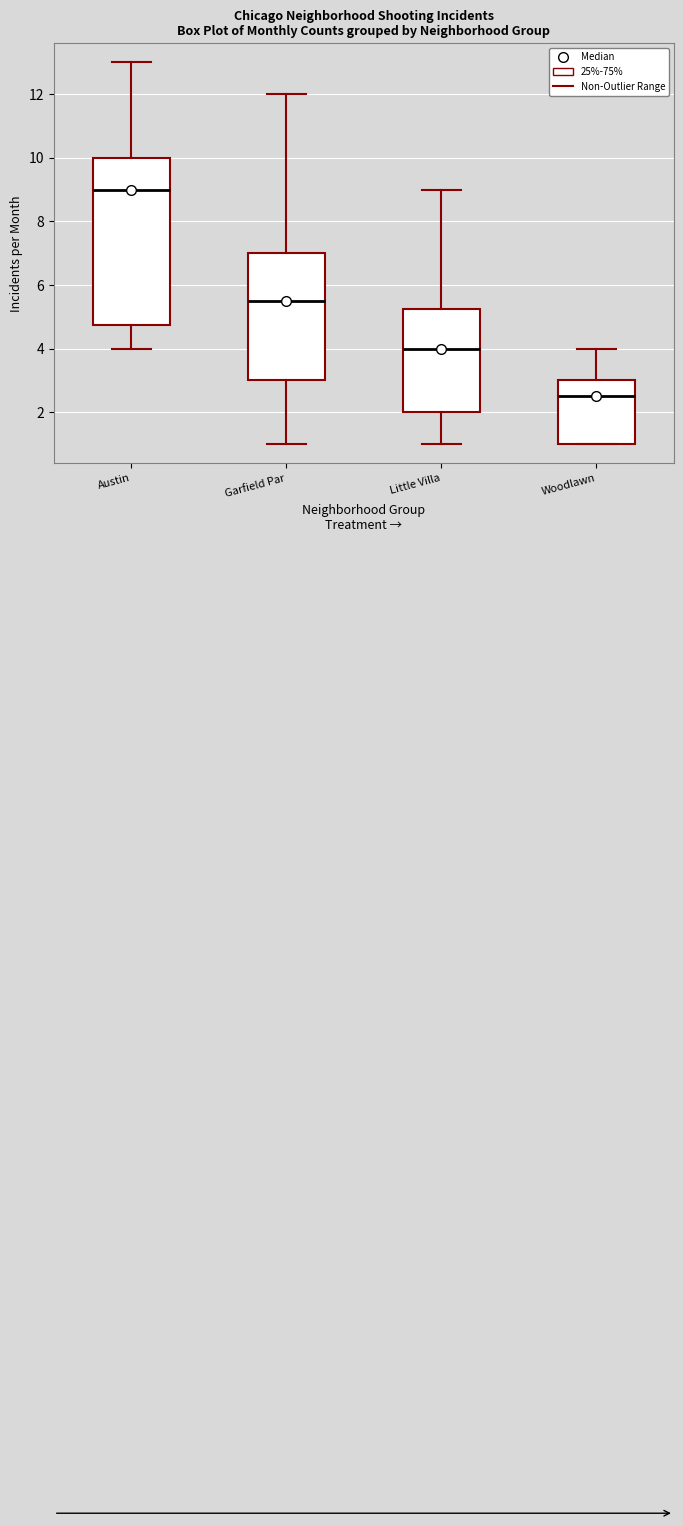

Reading left to right, transcribe this box plot: for each box, give where its median line is, the range the box spans, and where its two whiskers end, as read against the y-axis. The values are not printed on the chart, so give them approximately, as read against the axis.

Austin: median 9.0, box 4.8 to 10.0, whiskers 4.0 to 13.0
Garfield Par: median 5.6, box 3.0 to 7.0, whiskers 1.0 to 12.0
Little Villa: median 4.0, box 2.0 to 5.2, whiskers 1.0 to 9.0
Woodlawn: median 2.6, box 1.0 to 3.0, whiskers 1.0 to 4.0